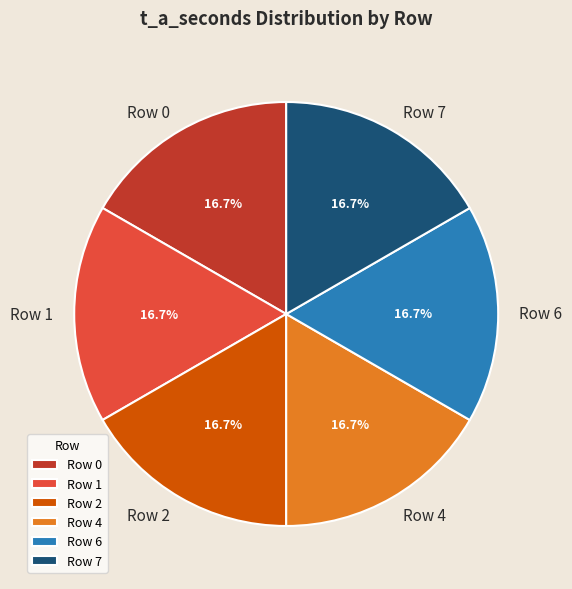

What is the ratio of the value at Row 7 to the value at Row 6?

1.0